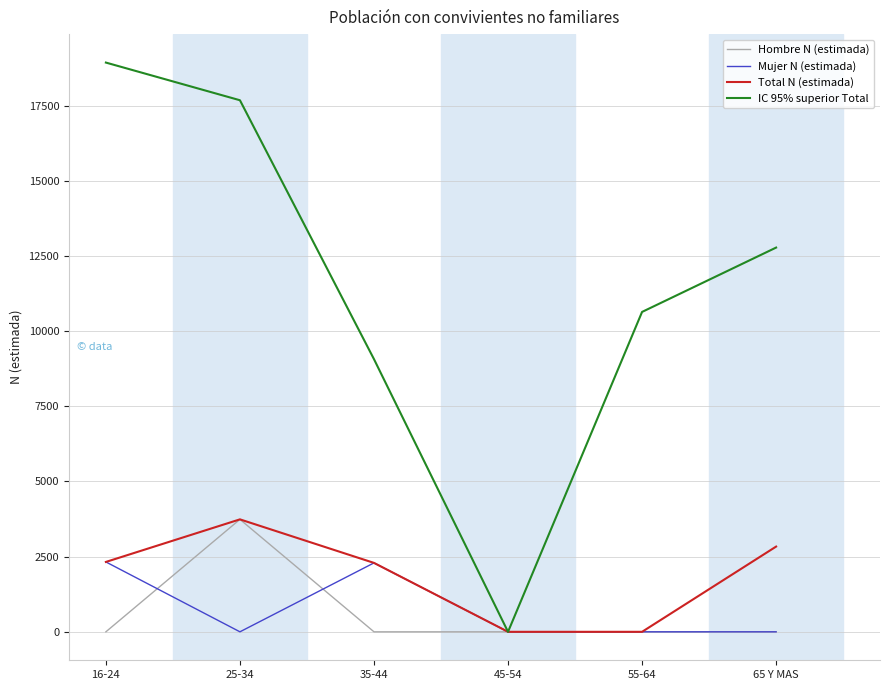

List the labels in order of IC 95% superior Total value, largest first.

16-24, 25-34, 65 Y MAS, 55-64, 35-44, 45-54